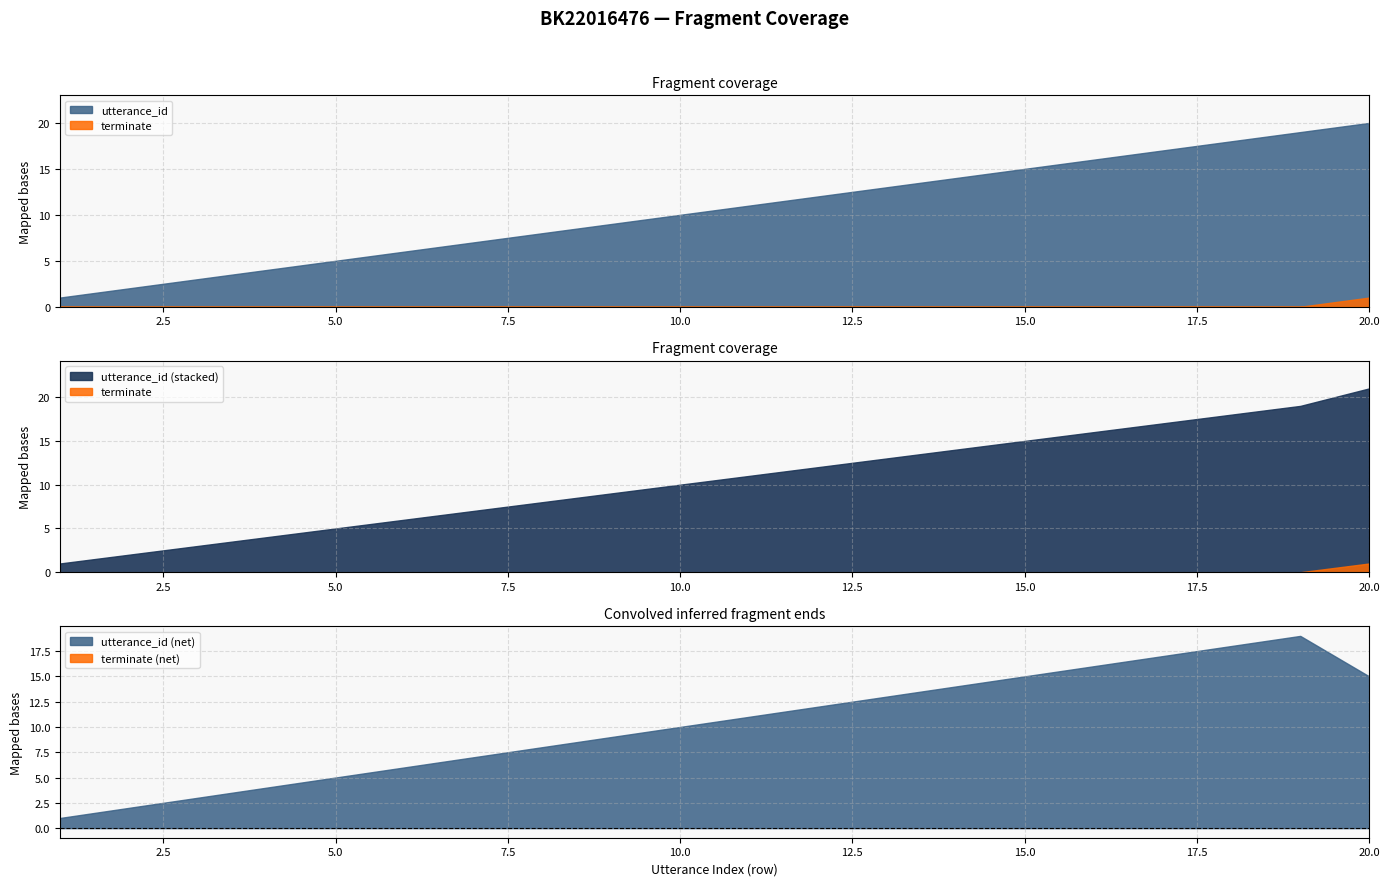

True or false: utterance_id has more than 0 points higher than both neighbors.

False